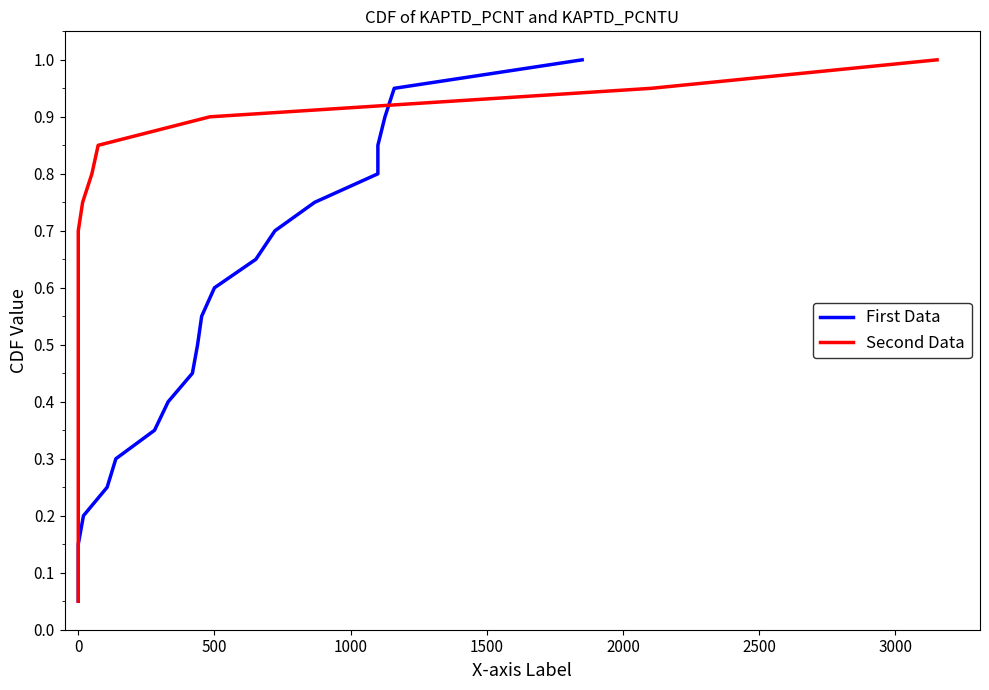

Does the chart display data point markers on the line(s)?

No